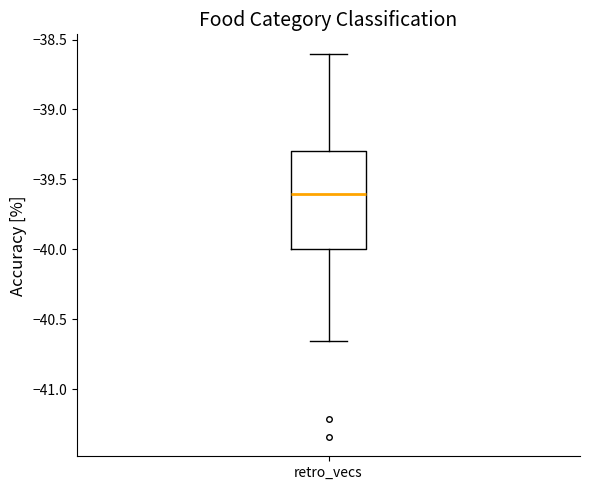

Transcribe this box plot: give where the median line is, the range the box spans, and where the two whiskers end, as read against the y-axis. The values are not printed on the chart, so give them approximately, as read against the axis.

median -39.60, box -40.00 to -39.30, whiskers -40.65 to -38.60